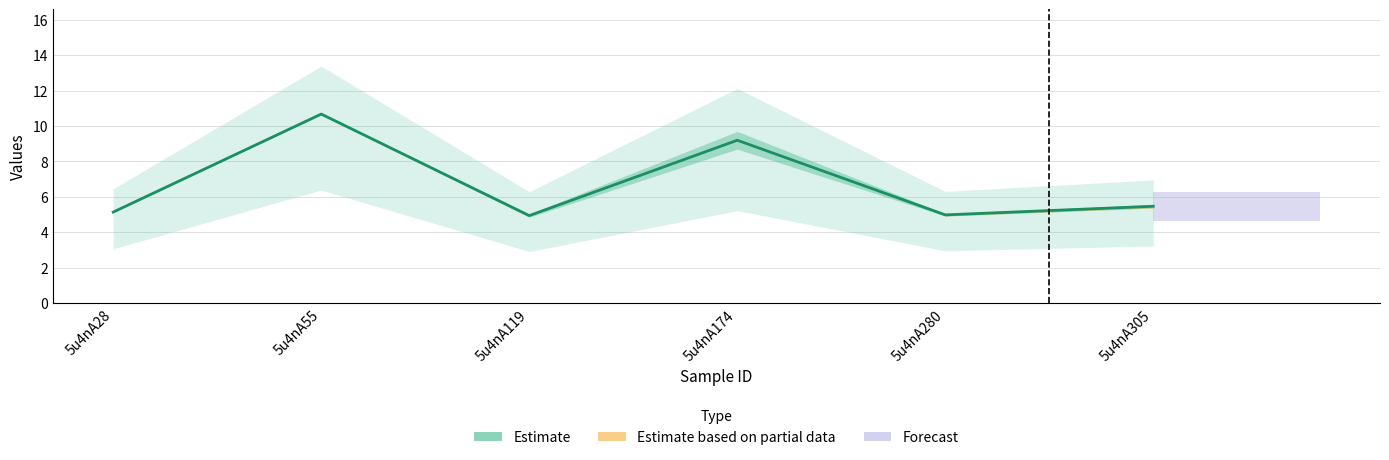

Which category has the highest value across all series?

5u4nA55